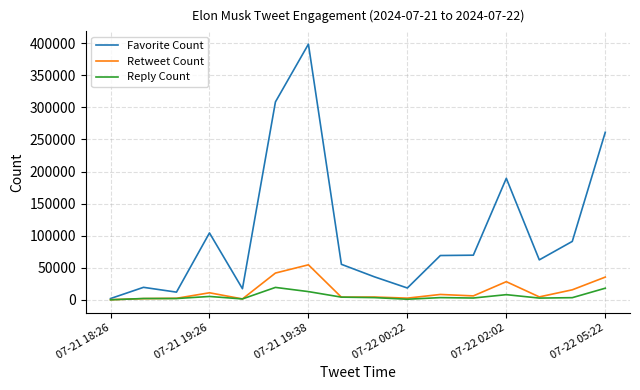

Which series has the largest range (max minus min)?

Favorite Count